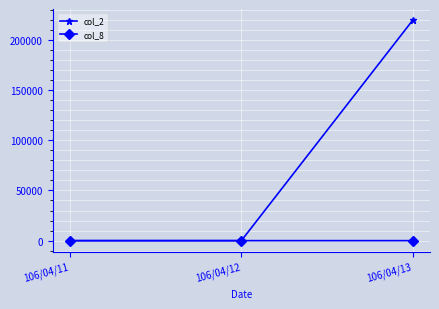

Which series has the widest spread of values?

col_2